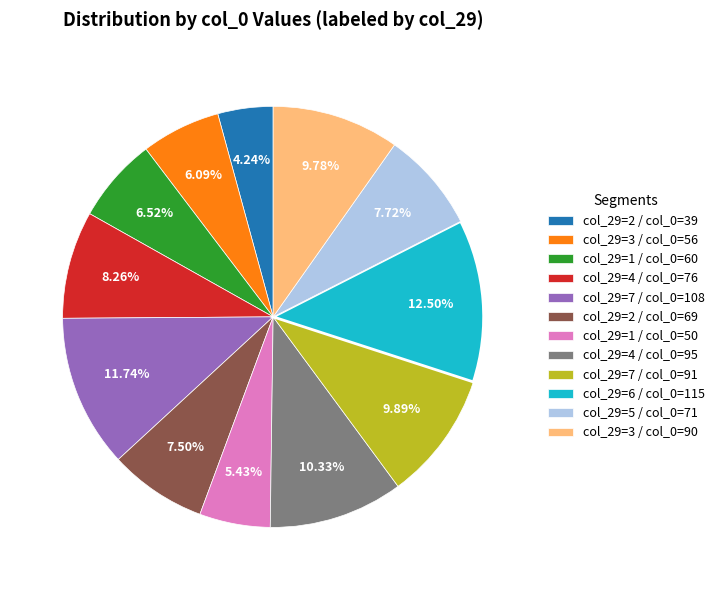

Approximately how many times larger is the value at col_29=4 / col_0=95 compared to col_29=1 / col_0=50?

1.9